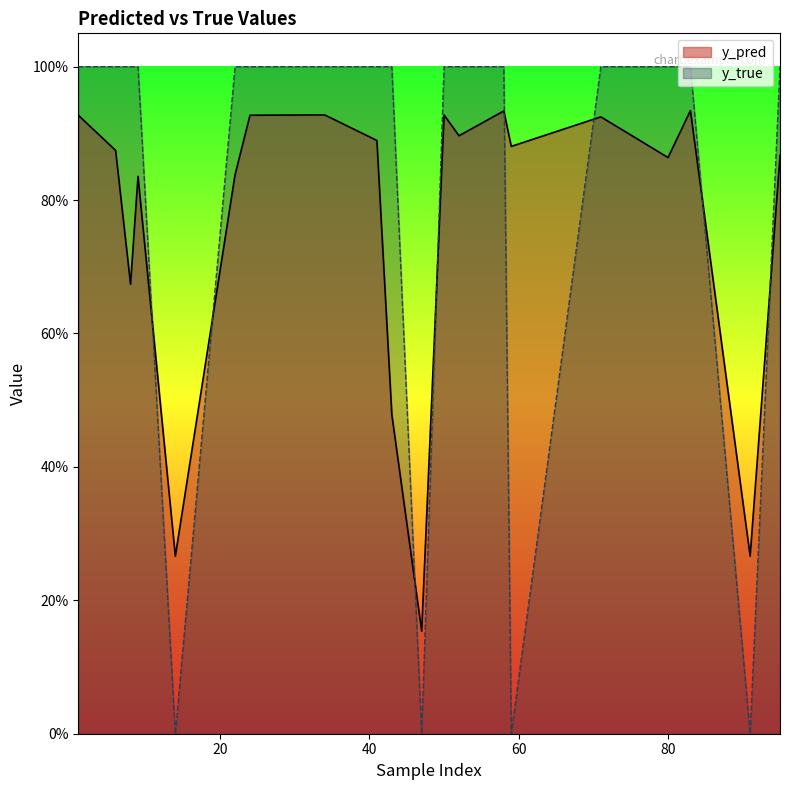

What is the greatest value displayed?

1.0